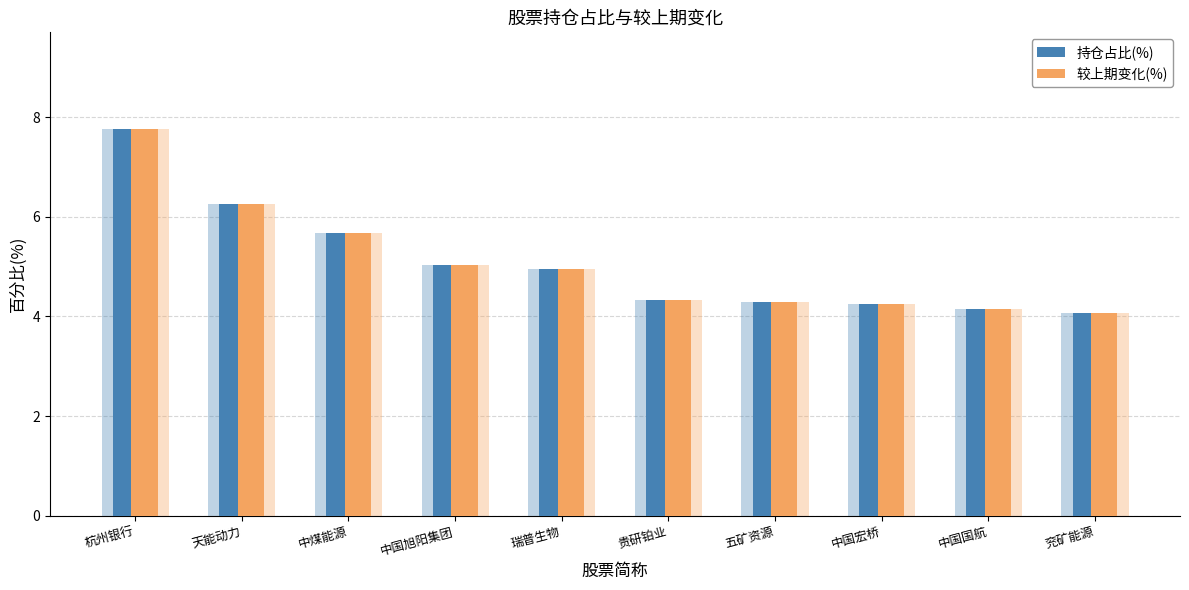

What position from the left is 五矿资源?

7